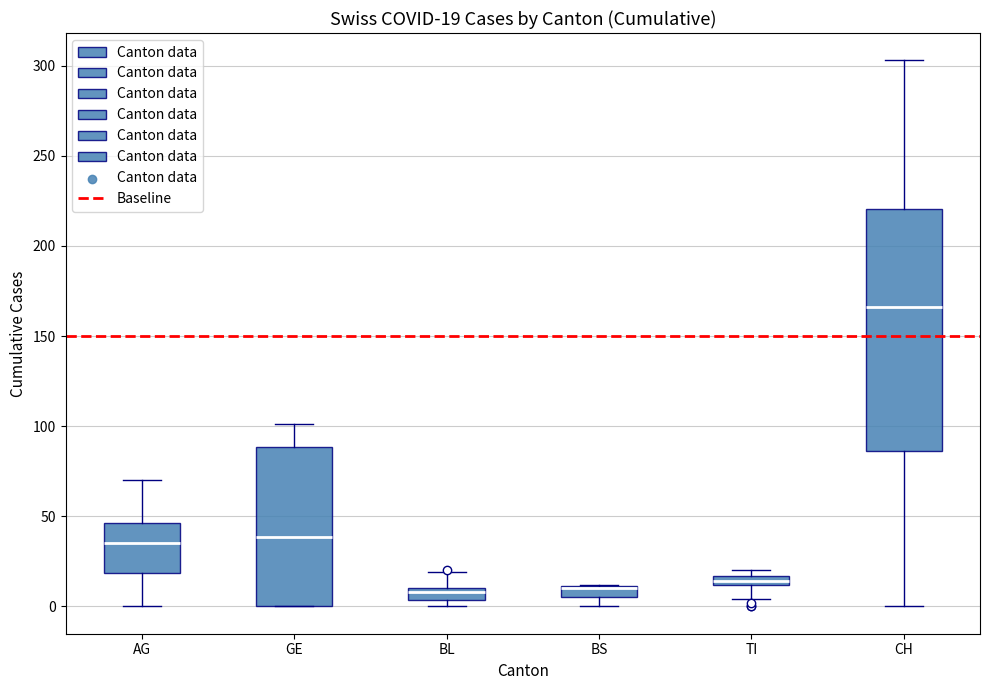

Which box is the tallest, from its lower edge to its upper edge?

CH